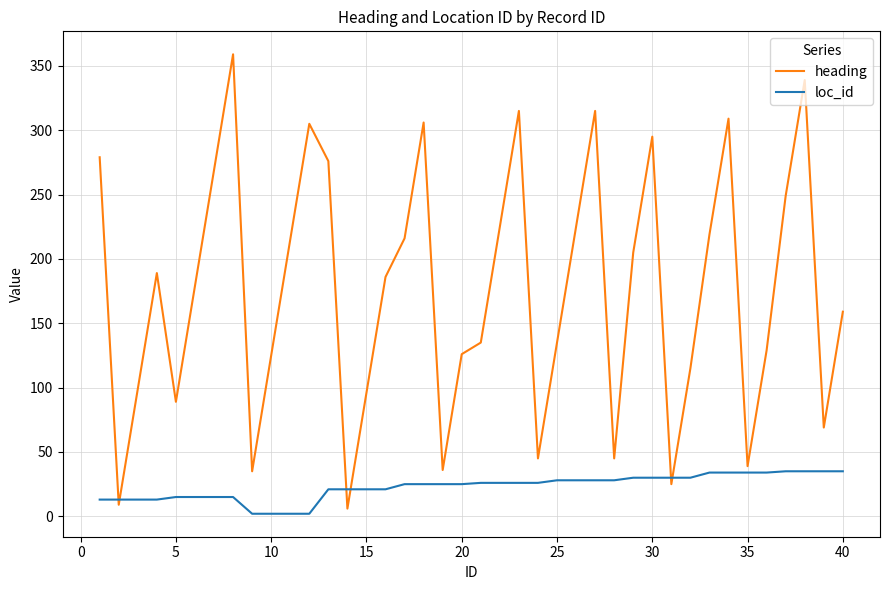

Which series has the widest spread of values?

heading